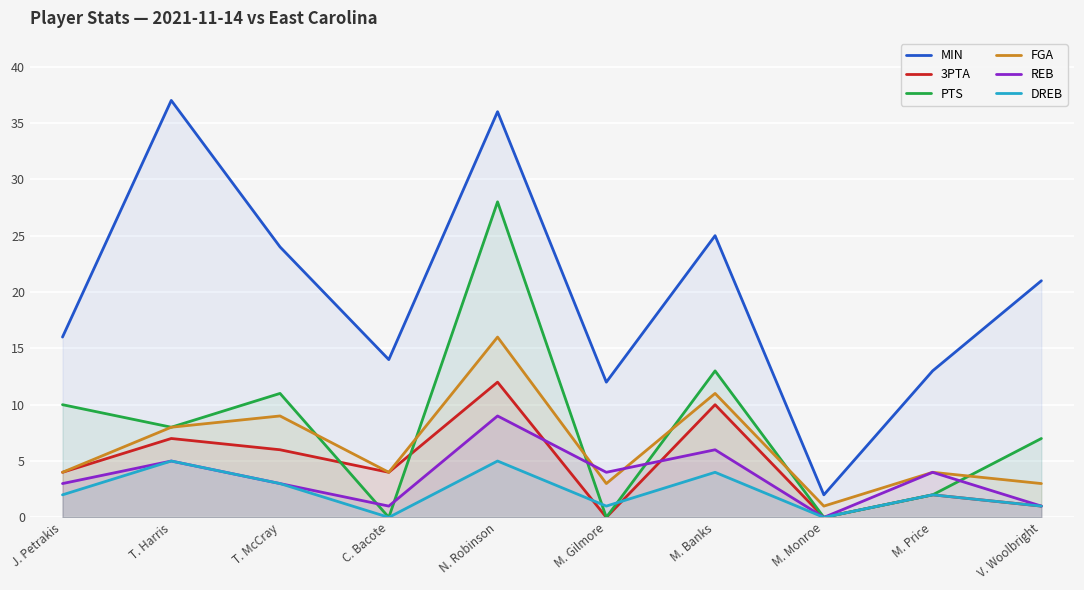

Which series has the largest range (max minus min)?

MIN